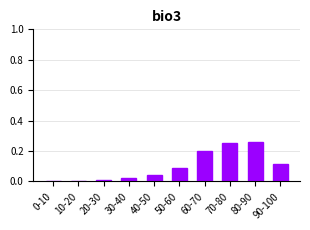

The value at 20-30 is 0.0. True or false?

True